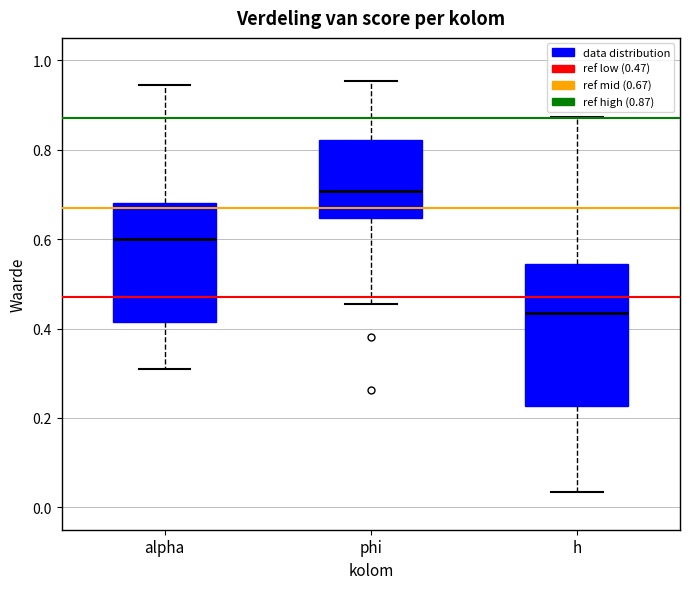

Reading left to right, transcribe this box plot: for each box, give where its median line is, the range the box spans, and where its two whiskers end, as read against the y-axis. The values are not printed on the chart, so give them approximately, as read against the axis.

alpha: median 0.60, box 0.42 to 0.68, whiskers 0.30 to 0.94
phi: median 0.70, box 0.64 to 0.82, whiskers 0.46 to 0.96
h: median 0.44, box 0.22 to 0.54, whiskers 0.04 to 0.88